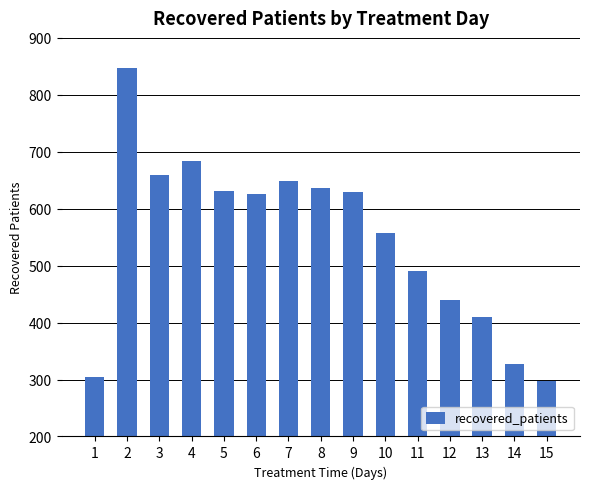

At which label is the value closest to 572?

10